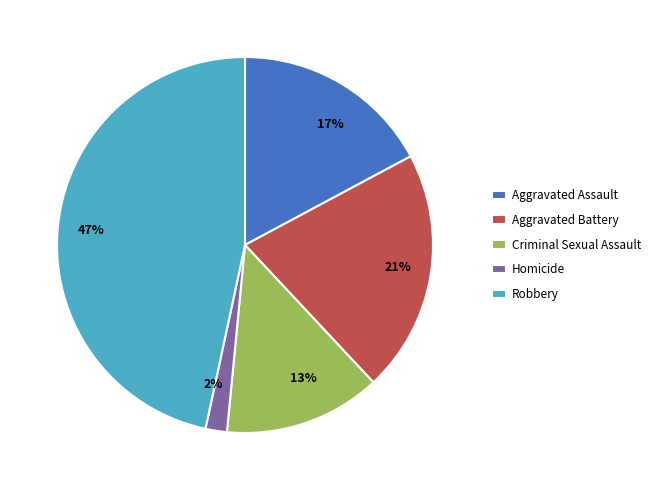

Count the number of slices in the pie.

5